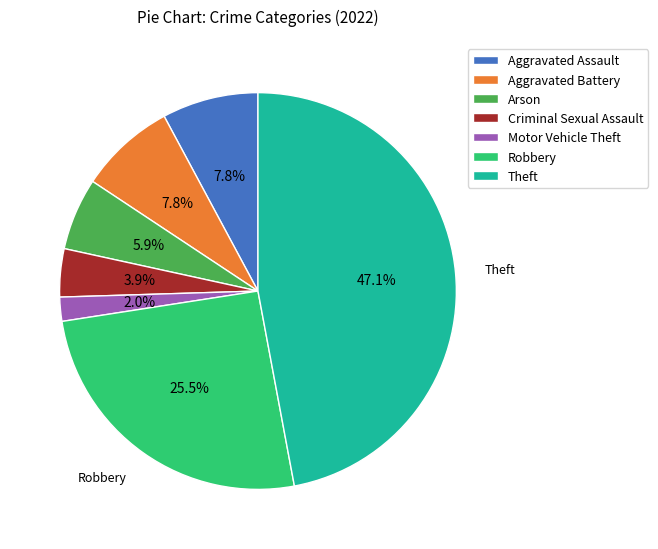

To the nearest percent, what portion does Aggravated Battery represent?

8%